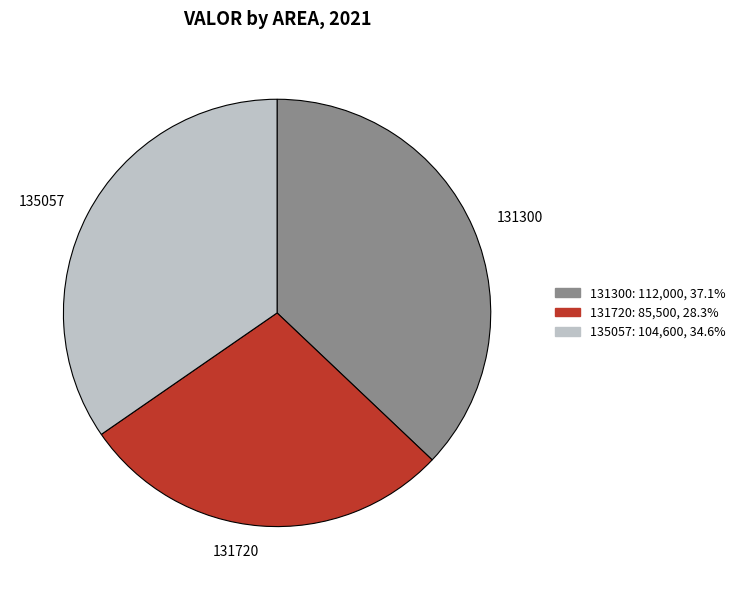

Does 131300 account for over 50% of the chart?

No